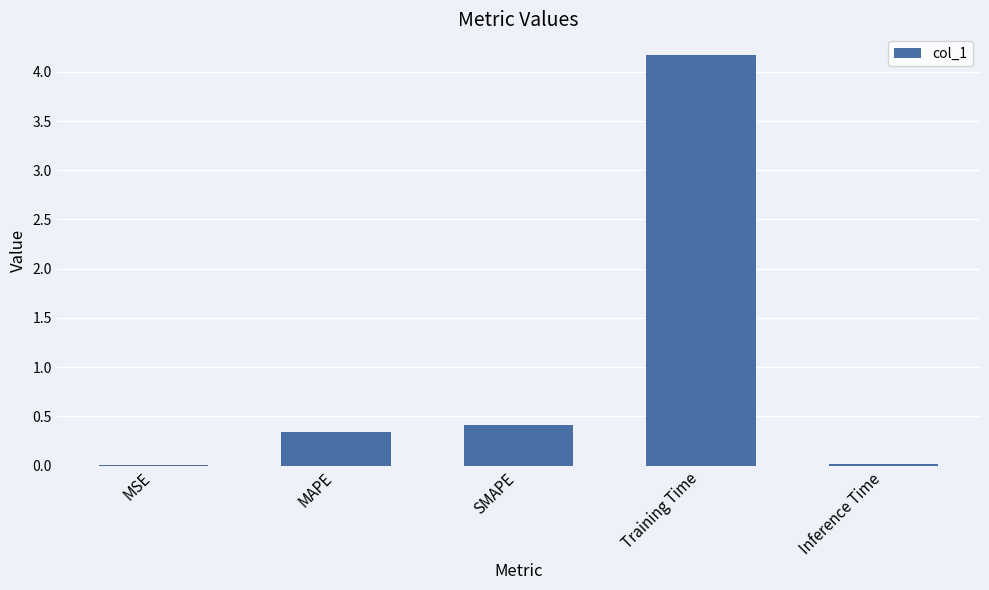

At which category does the chart reach its peak across all series?

Training Time